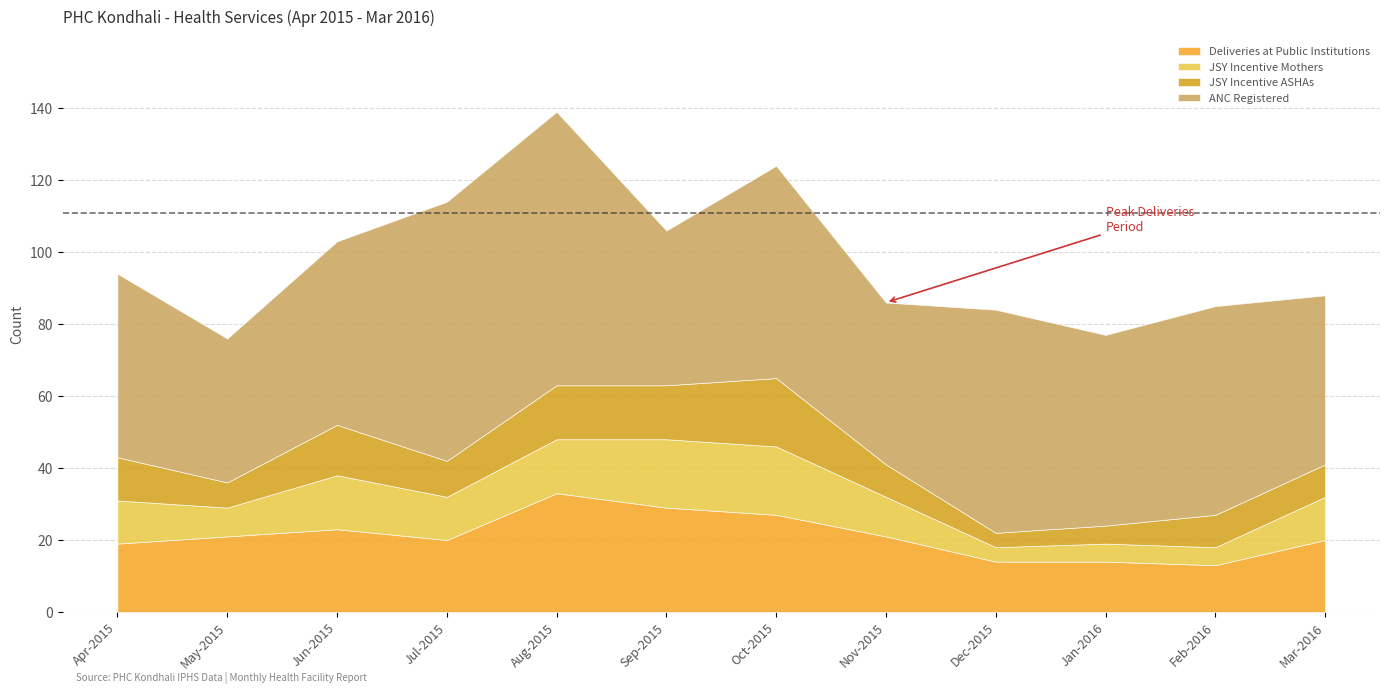

How many data points in ANC Registered are above 53?

5